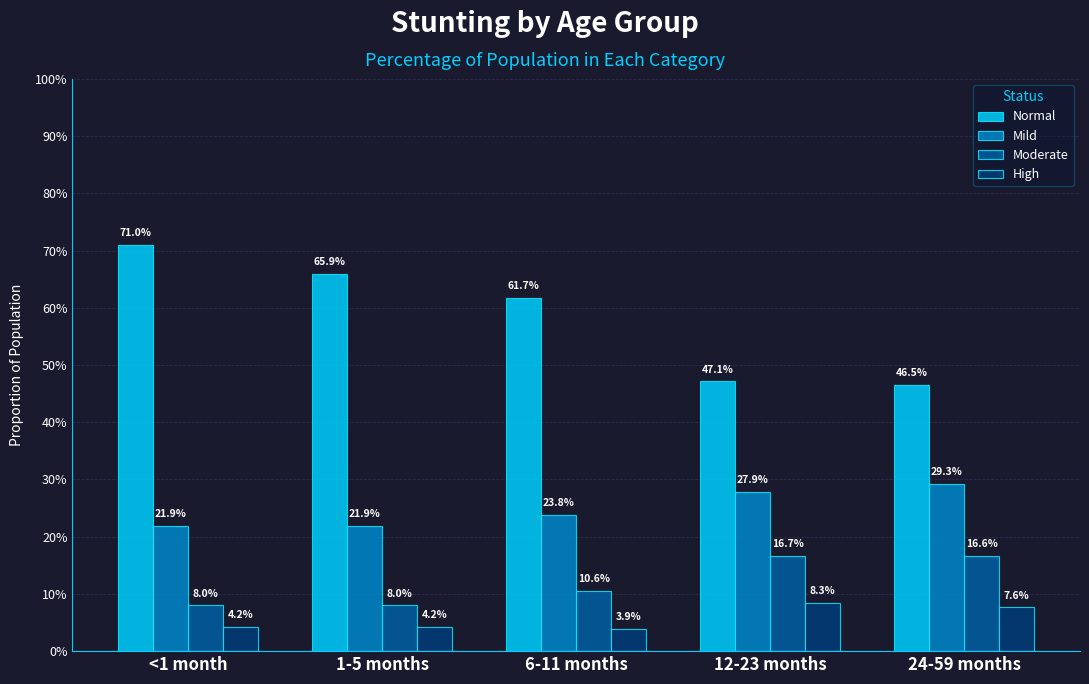

What are all the series names shown in the legend?

Normal, Mild, Moderate, High